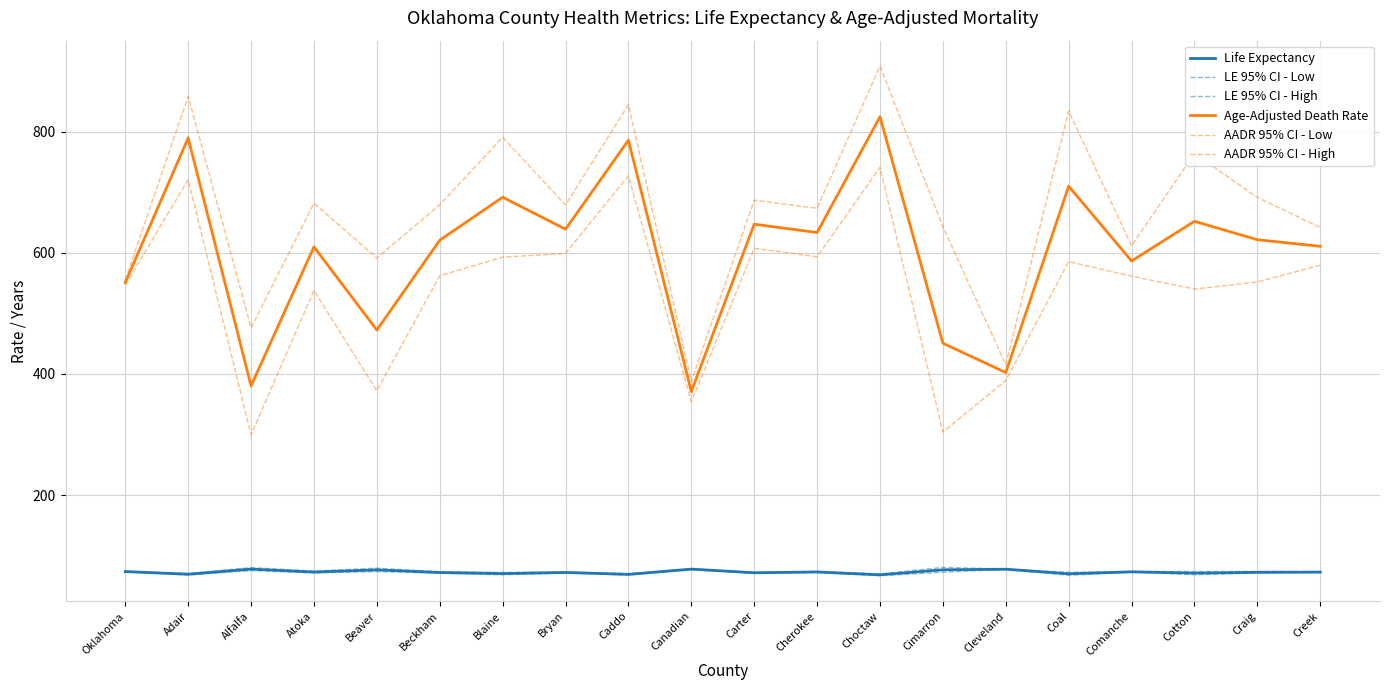

Rank the series by their maximum value, from lowest to highest.

LE 95% CI - Low, Life Expectancy, LE 95% CI - High, AADR 95% CI - Low, Age-Adjusted Death Rate, AADR 95% CI - High